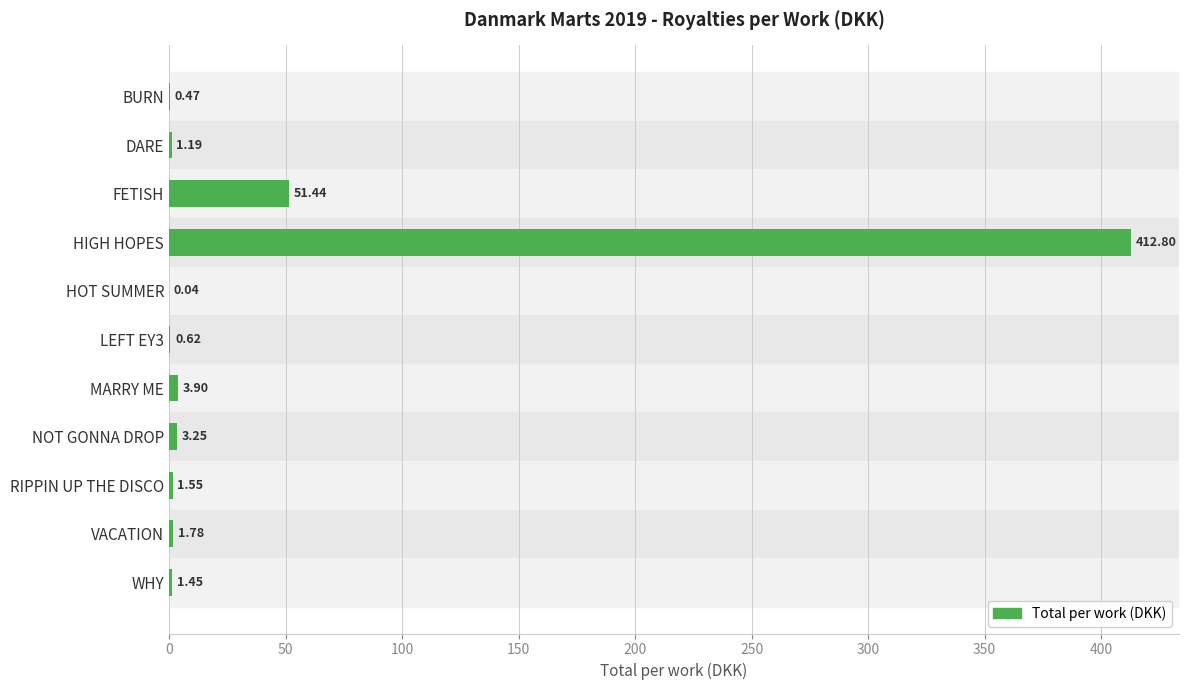

Which has a higher value, BURN or NOT GONNA DROP?

NOT GONNA DROP